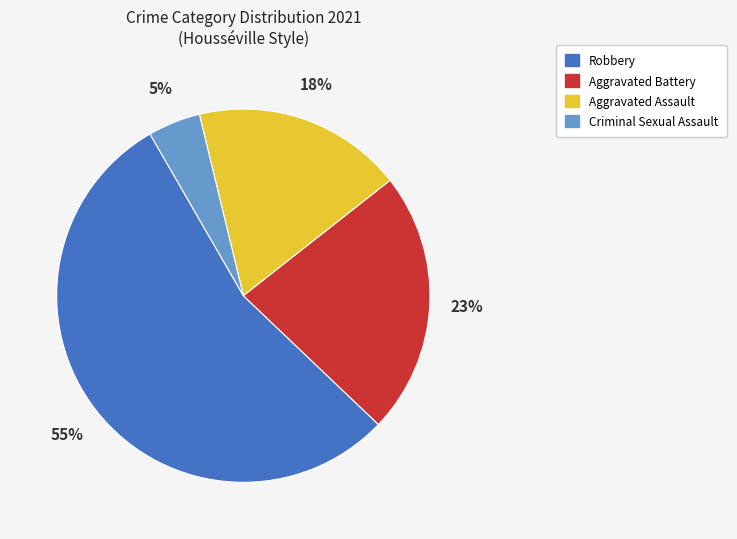

To the nearest percent, what portion does Aggravated Battery represent?

23%